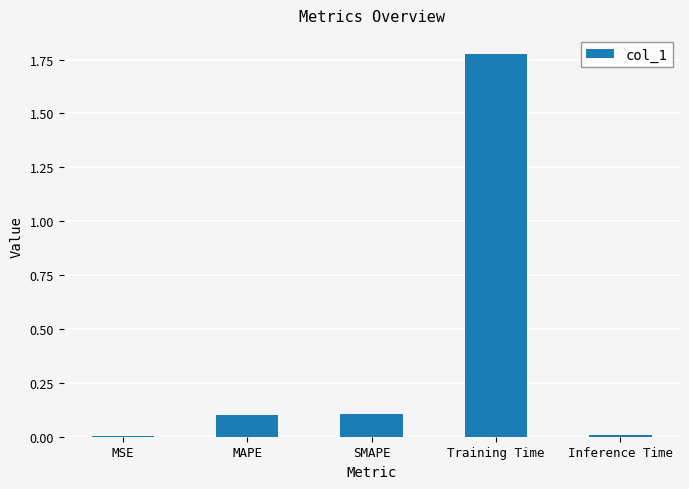

Are the bars horizontal?

No